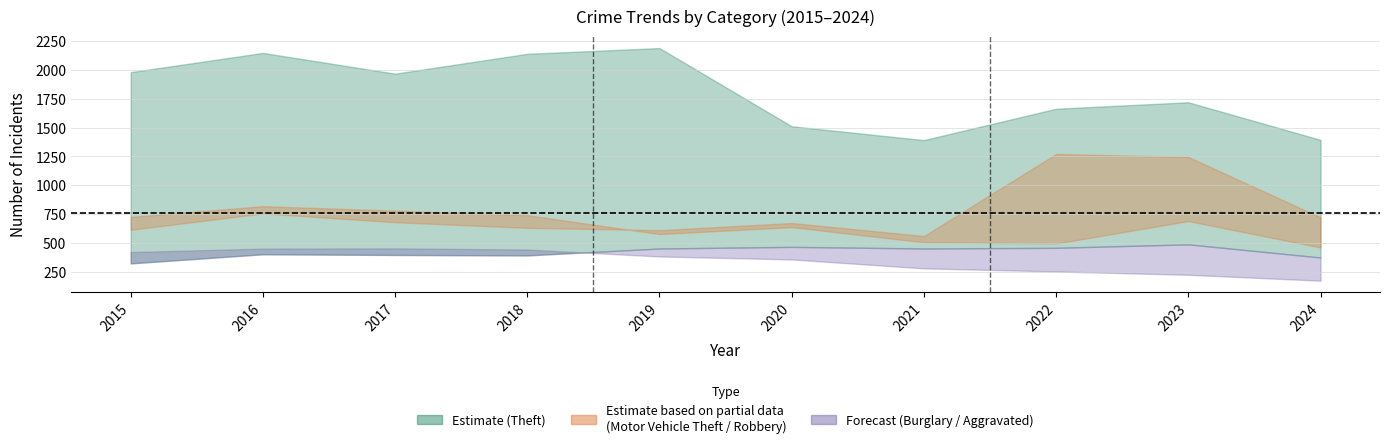

True or false: Burglary has a value of 349 at 2023.

False